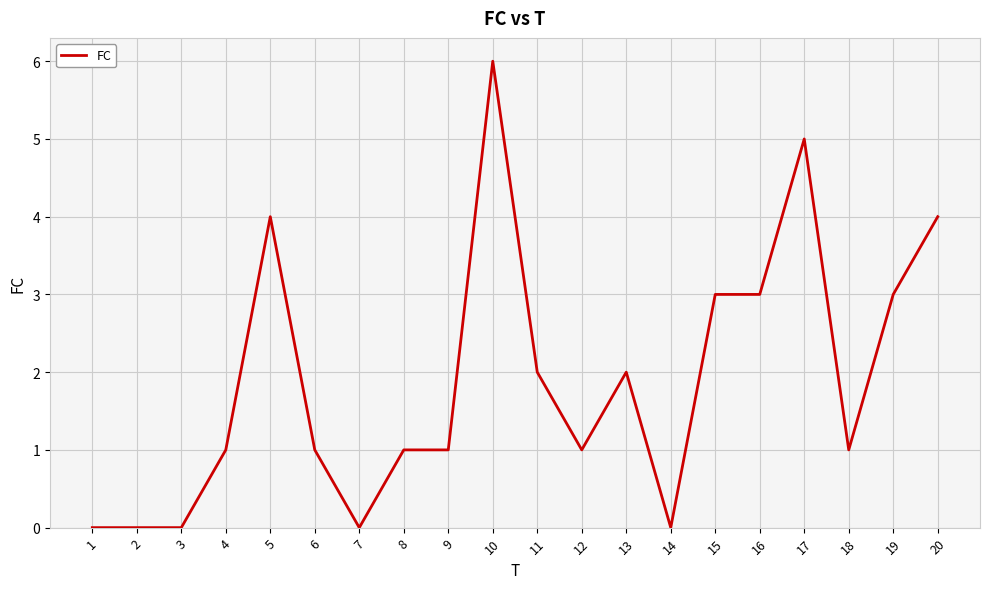

What is the difference between the maximum and minimum values?

6